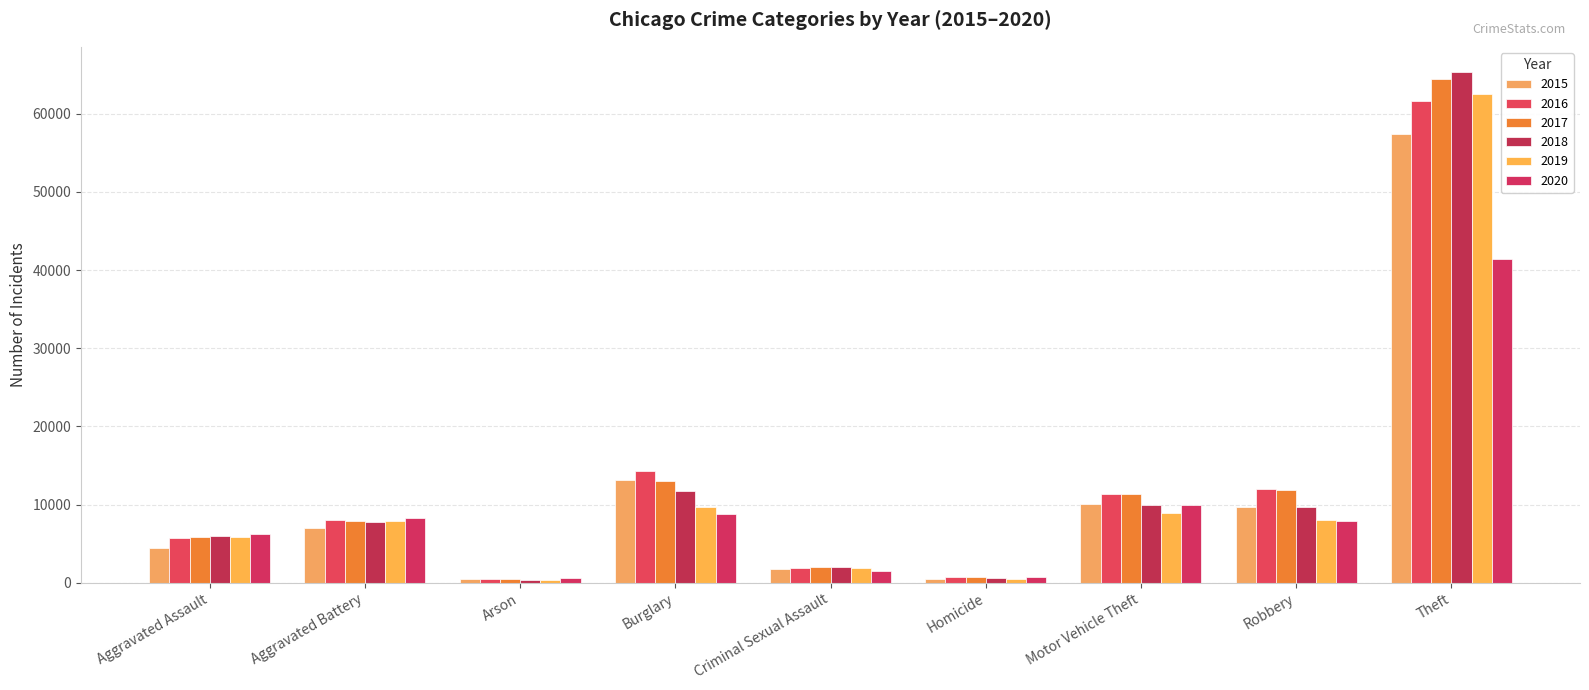

What position from the left is Homicide?

6